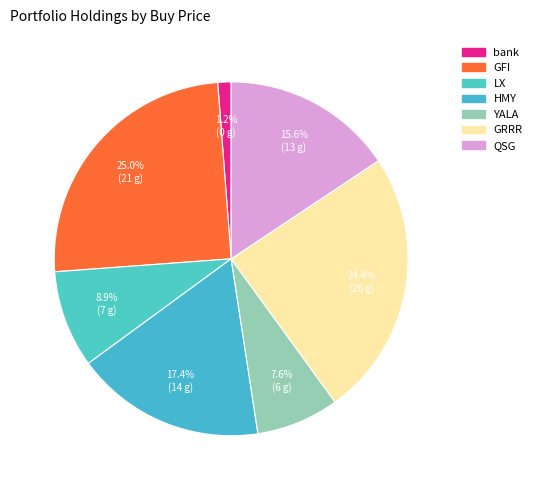

What percentage is the QSG slice, to the nearest percent?

16%